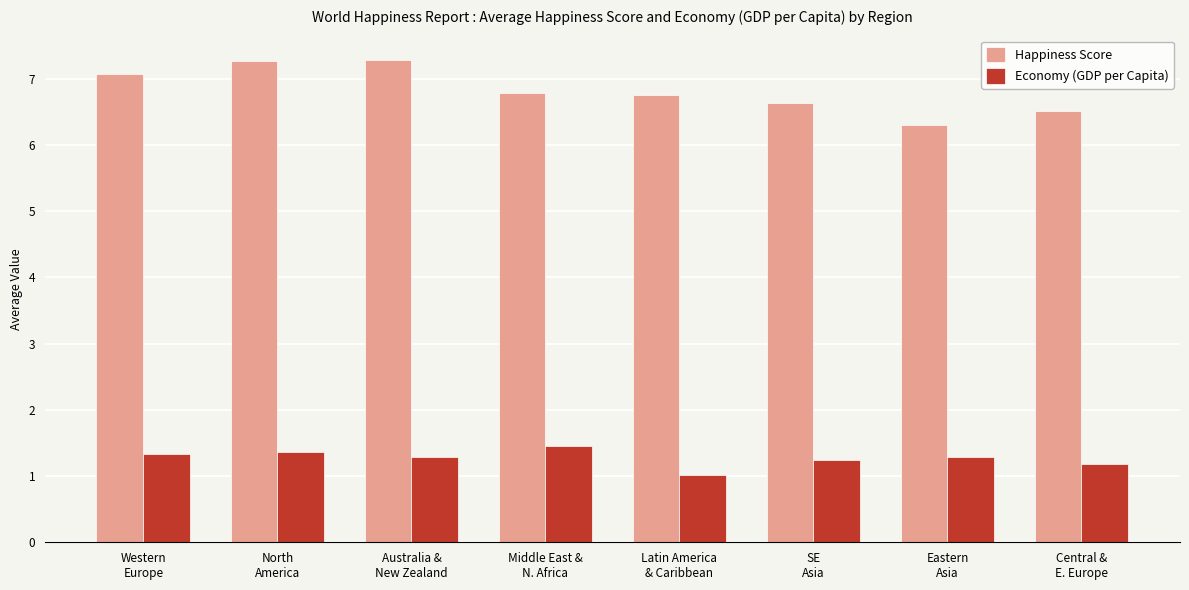

List the series in order of their overall mean, lowest first.

Economy (GDP per Capita), Happiness Score